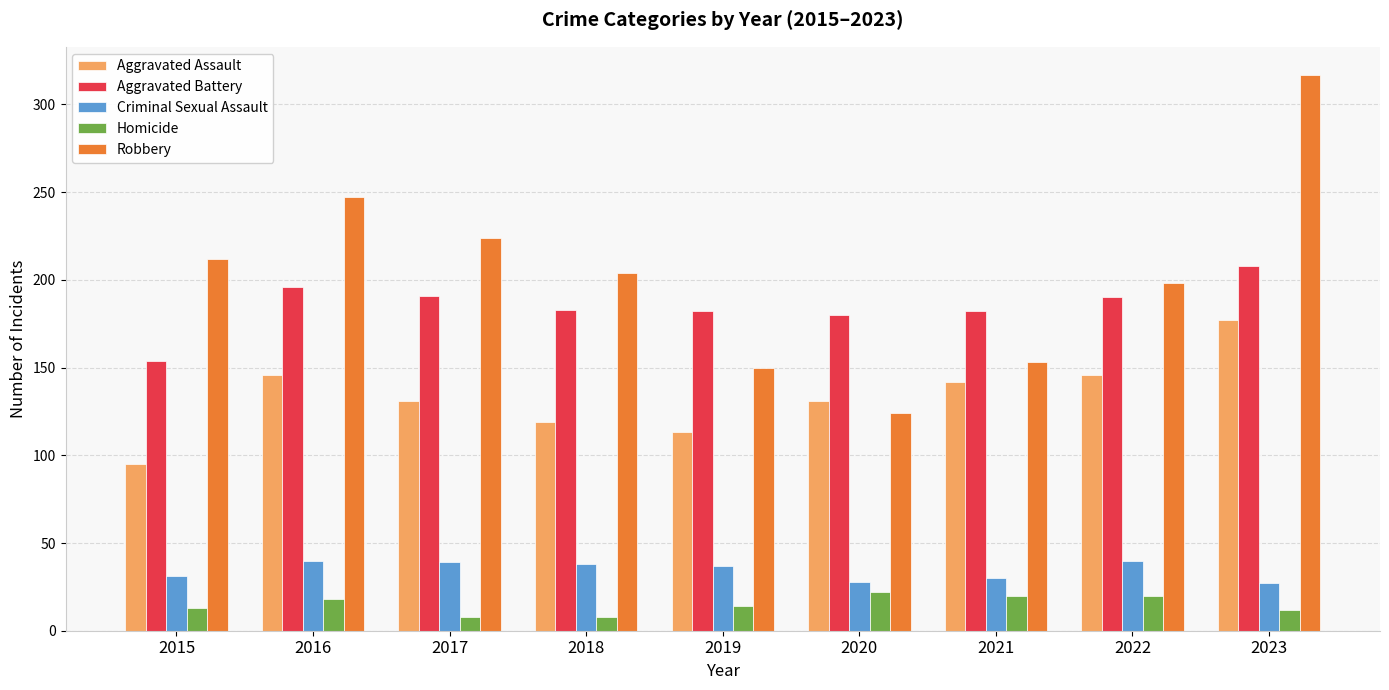

What is the difference between the second highest and second lowest values in the Aggravated Battery series?

16